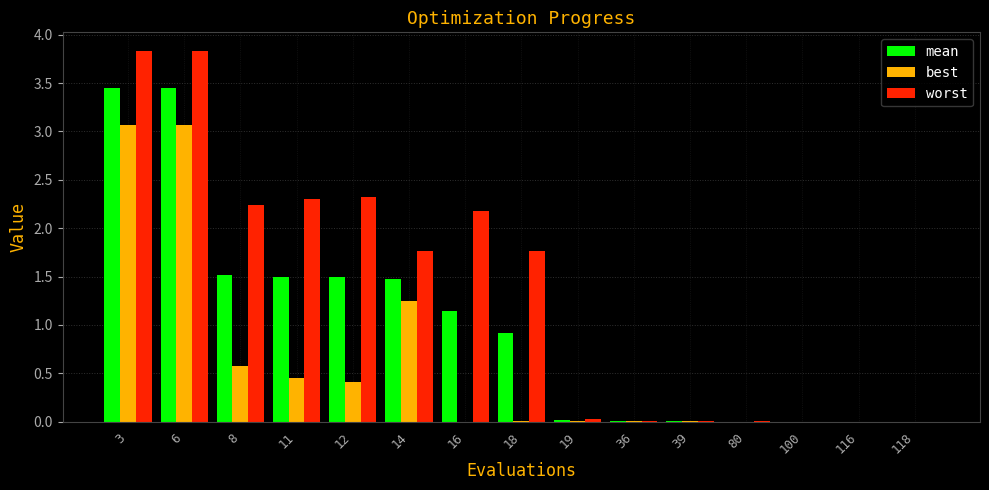

Is it true that worst equals 0.0 at 39?

True